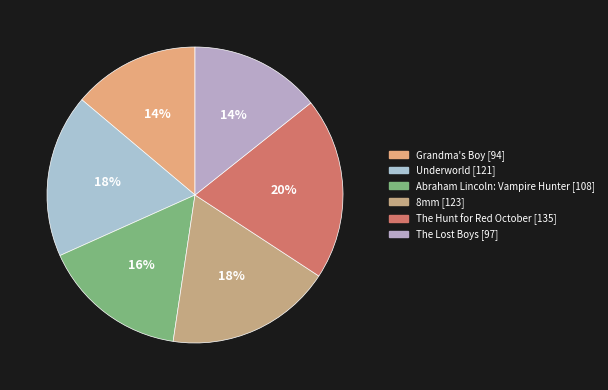

Does Abraham Lincoln: Vampire Hunter account for over 50% of the chart?

No